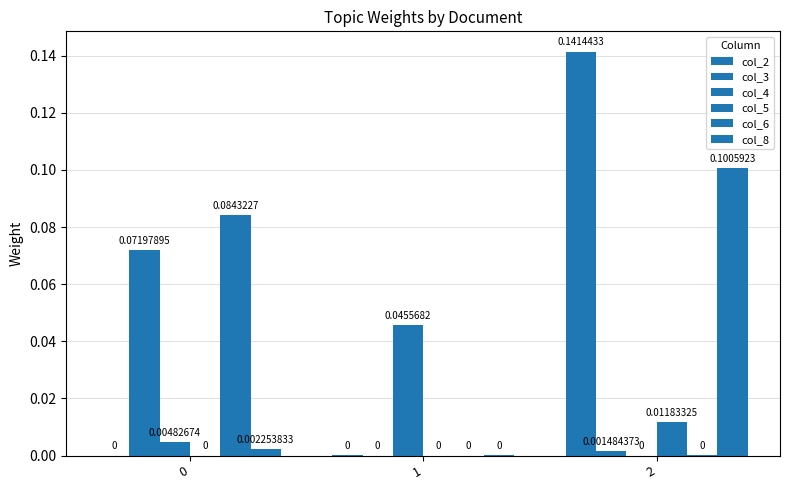

At which category does the chart reach its peak across all series?

2